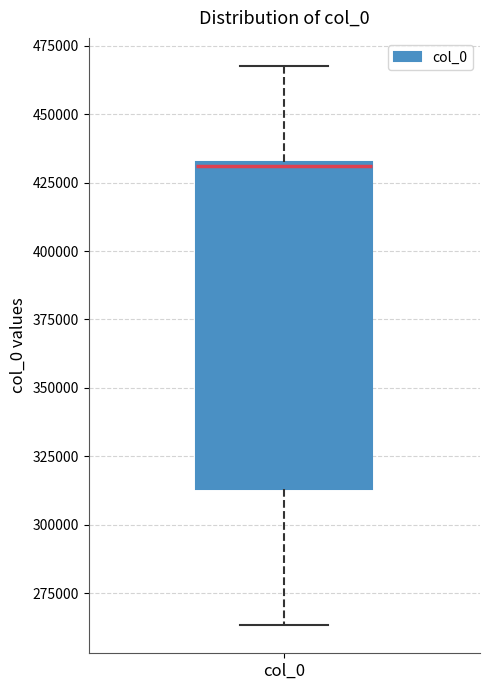

Read this box plot against the y-axis: the position of the median line, the range covered by the box, and the ends of both whiskers. The values are not printed on the chart, so give them approximately, as read against the axis.

median 430000, box 315000 to 435000, whiskers 265000 to 470000